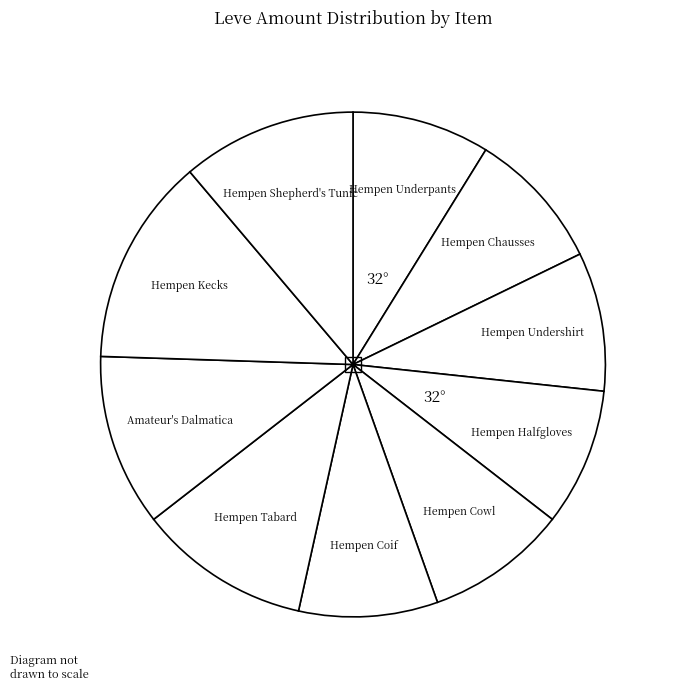

Count the number of slices in the pie.

10